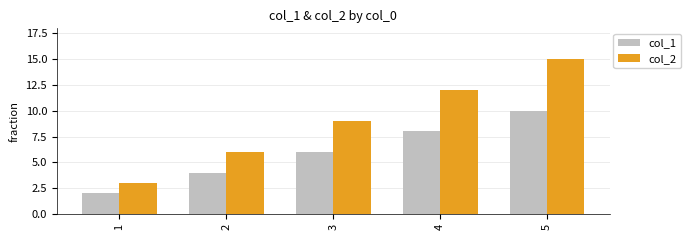

Rank the series by their maximum value, from highest to lowest.

col_2, col_1